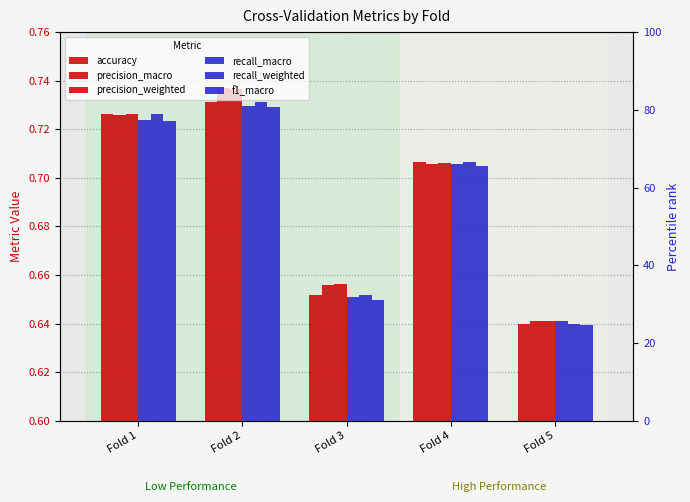

Does the chart contain stacked bars?

No